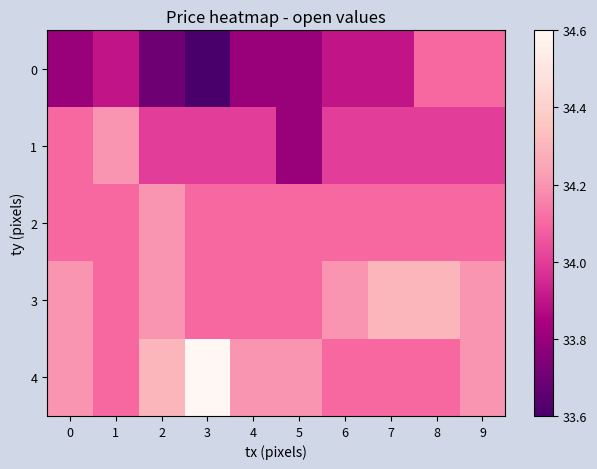

Reading left to right, extract all data points from this chart.

0: 0=33.8	1=33.9	2=33.7	3=33.6	4=33.8	5=33.8	6=33.9	7=33.9	8=34.1	9=34.1
1: 0=34.1	1=34.2	2=34.0	3=34.0	4=34.0	5=33.8	6=34.0	7=34.0	8=34.0	9=34.0
2: 0=34.1	1=34.1	2=34.2	3=34.1	4=34.1	5=34.1	6=34.1	7=34.1	8=34.1	9=34.1
3: 0=34.2	1=34.1	2=34.2	3=34.1	4=34.1	5=34.1	6=34.2	7=34.3	8=34.3	9=34.2
4: 0=34.2	1=34.1	2=34.3	3=34.6	4=34.2	5=34.2	6=34.1	7=34.1	8=34.1	9=34.2